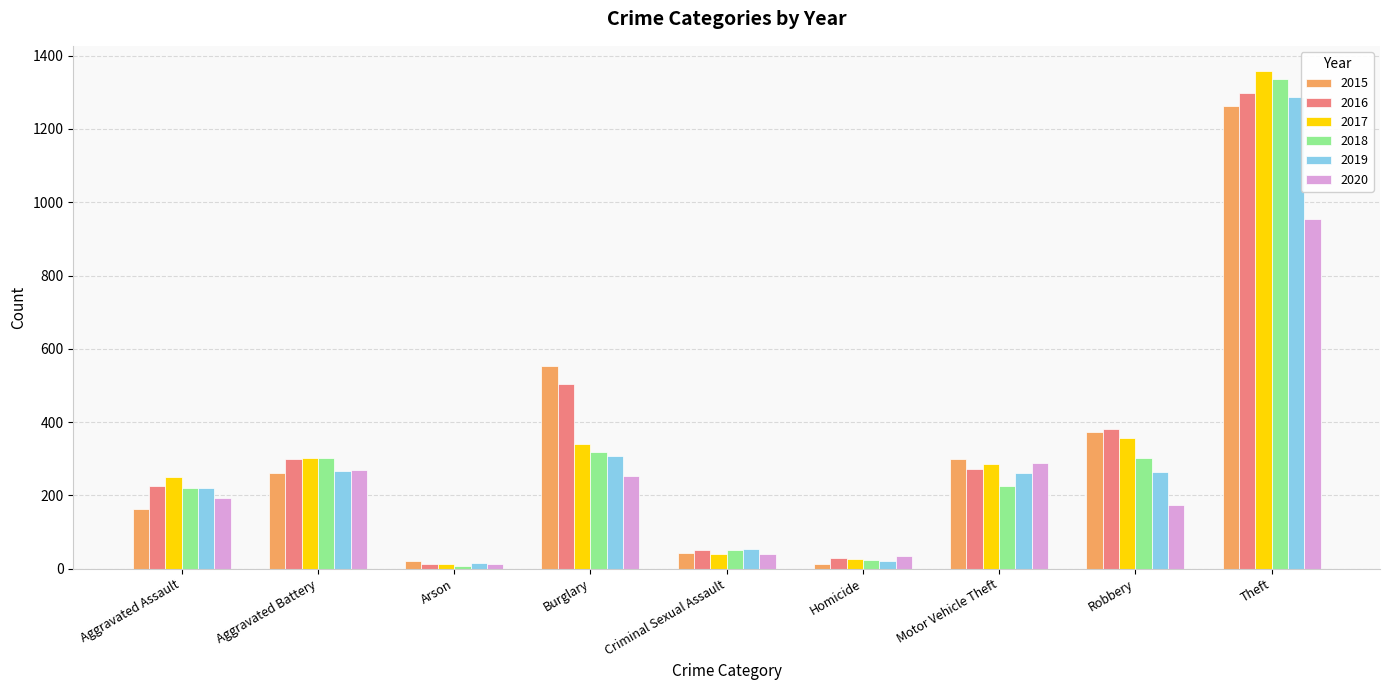

Which category has the highest value across all series?

Theft